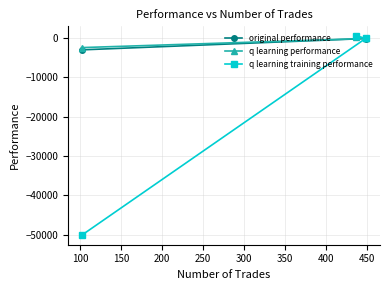

At how many categories does at least one series exceed -31228?

3